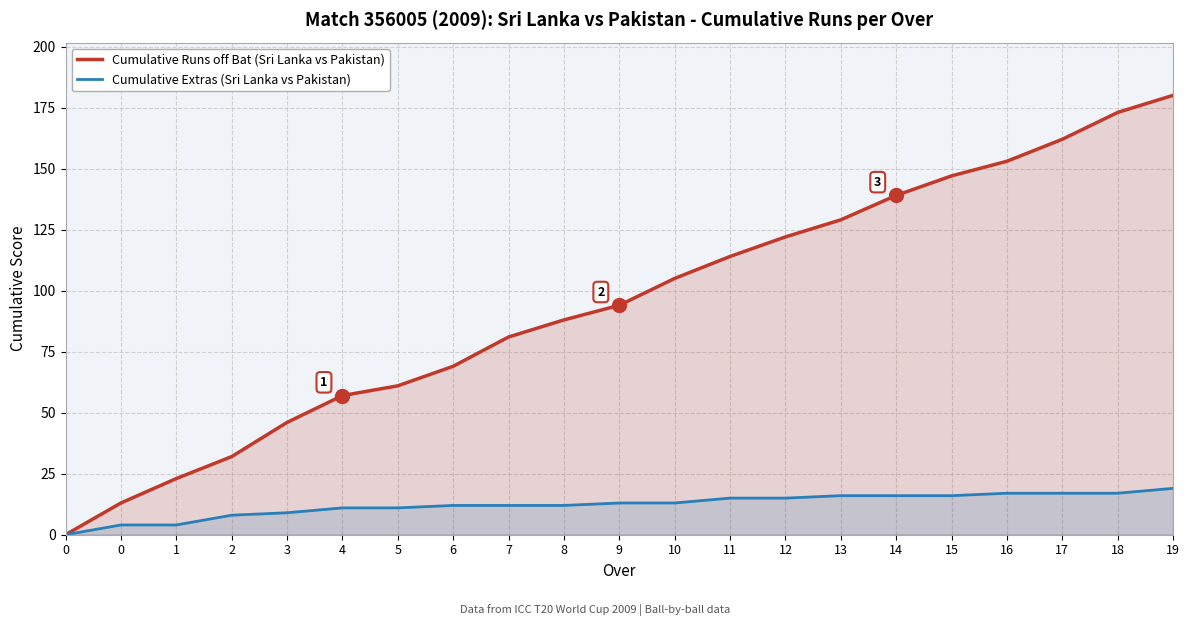

Which series has the largest range (max minus min)?

Cumulative Runs off Bat (Sri Lanka vs Pakistan)